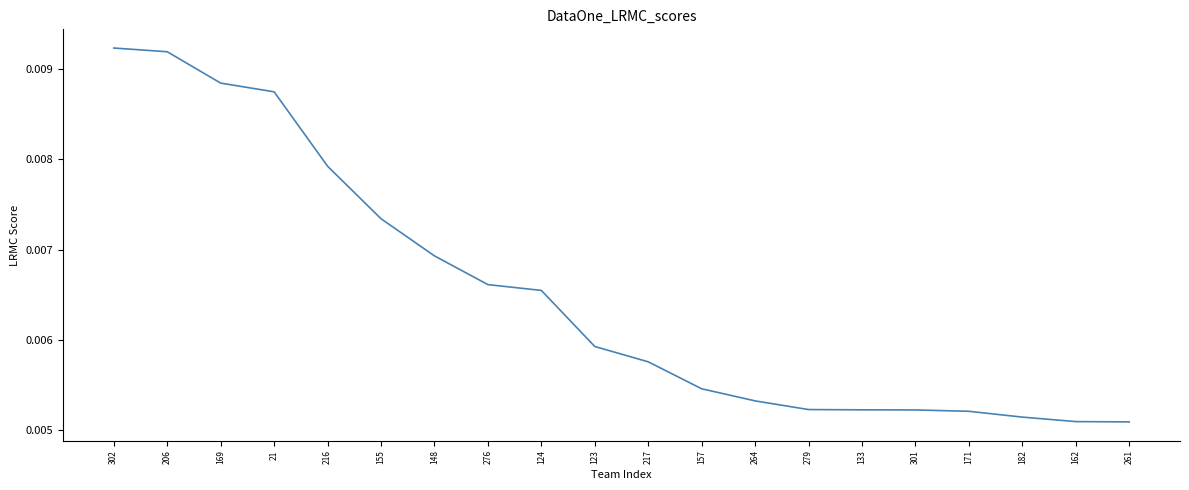

What position from the left is 276?

8